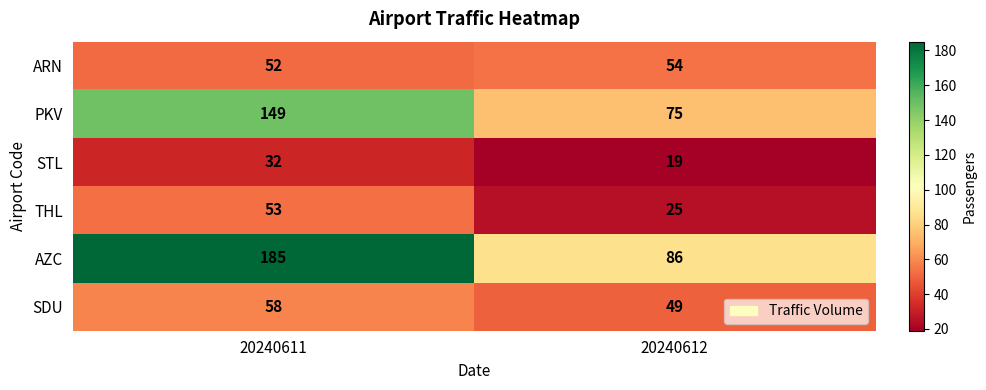

What is the total value across all series at 20240612?

308